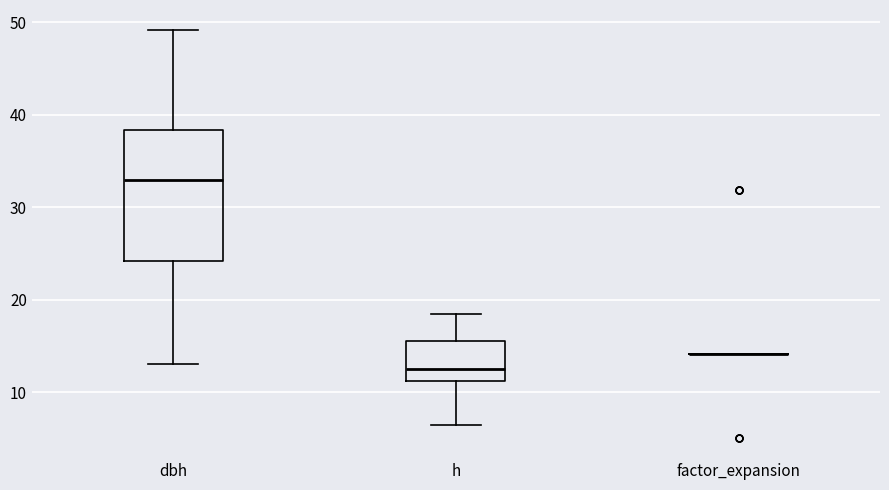

Which box is the tallest, from its lower edge to its upper edge?

dbh